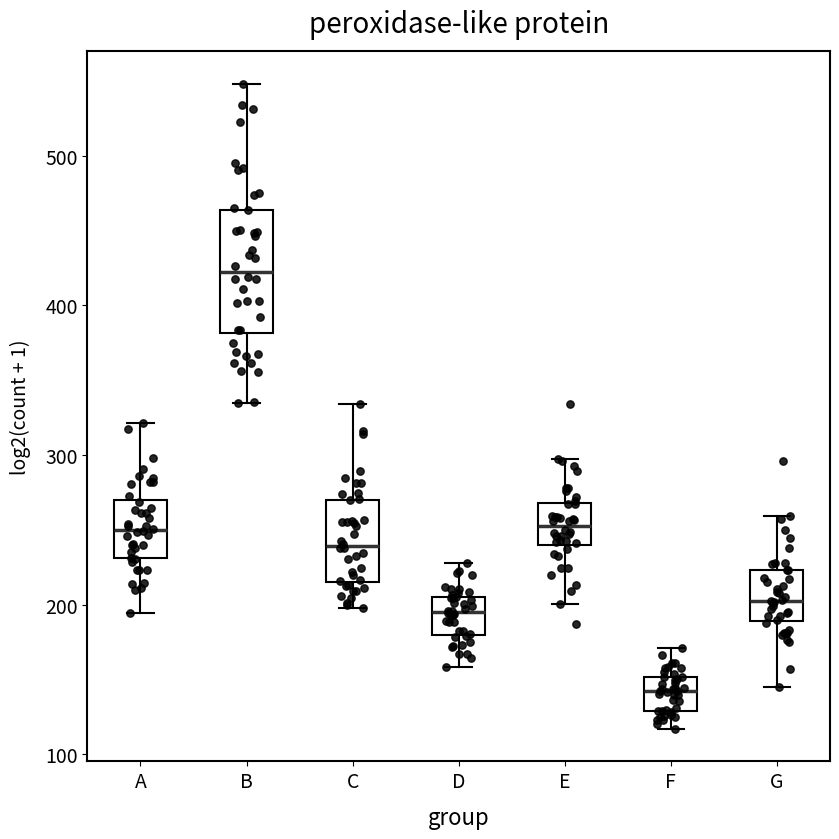

Which box's median line is the highest?

B